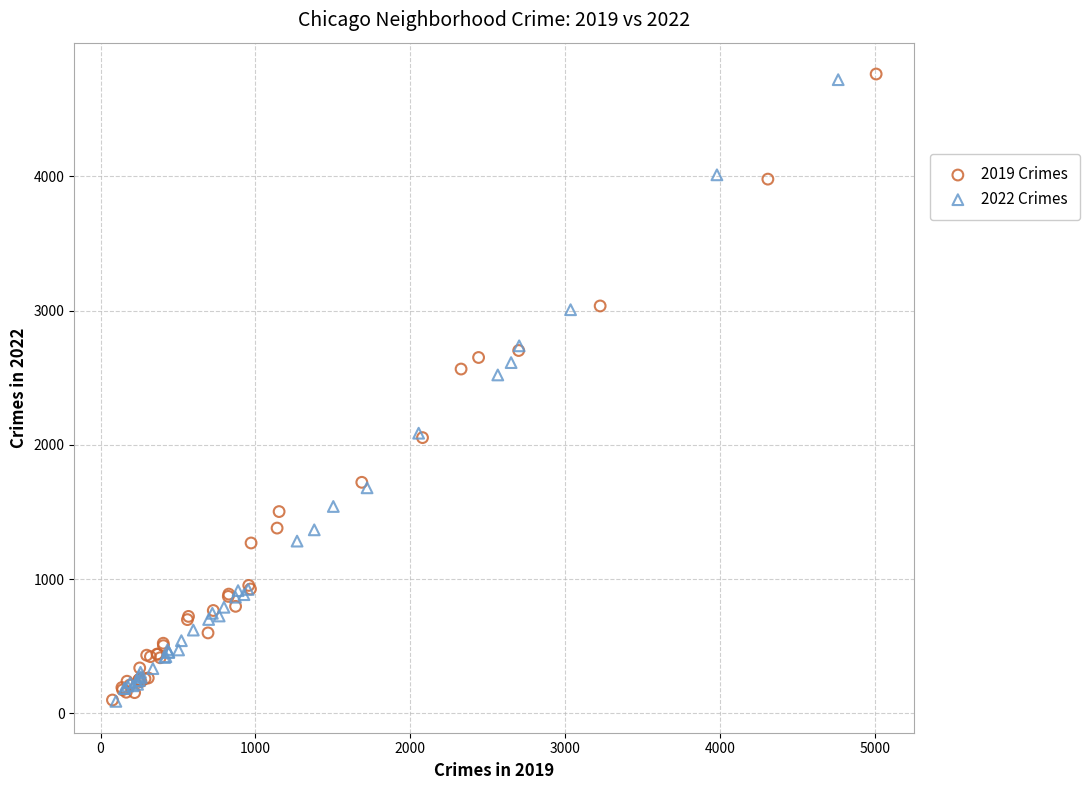

What are all the series names shown in the legend?

2019 Crimes, 2022 Crimes